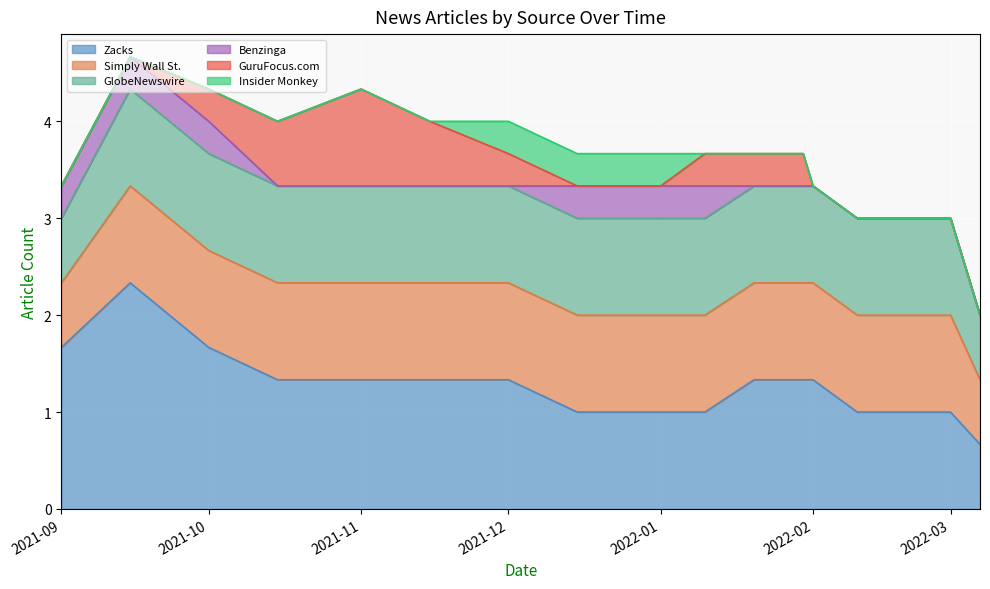

At 2022-01, list the series in order from largest to smallest.

Zacks, Simply Wall St., GlobeNewswire, Insider Monkey, Benzinga, GuruFocus.com